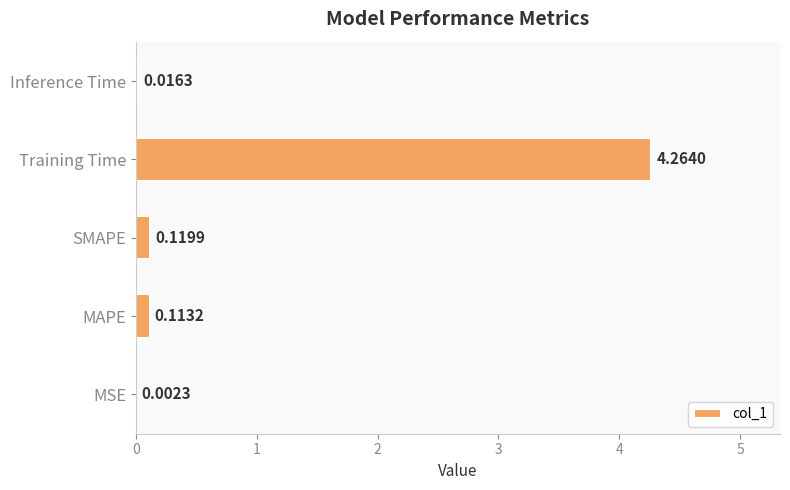

What is the change in value from MSE to MAPE?

+0.1